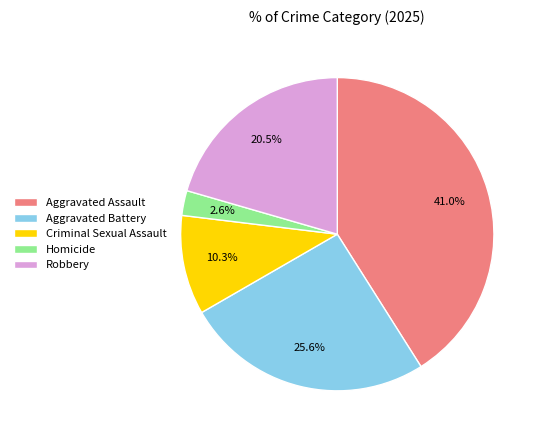

Do Homicide and Aggravated Assault together represent more than half of the pie?

No